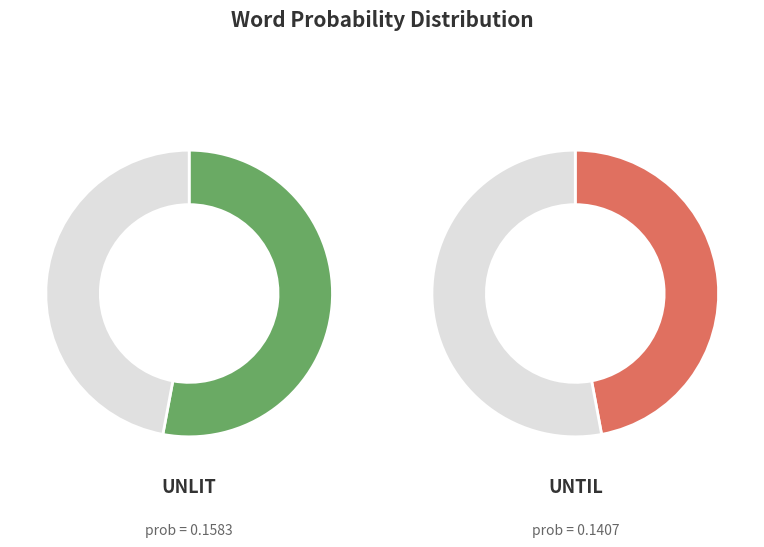

How much of the chart is everything except UNLIT?

47.1%